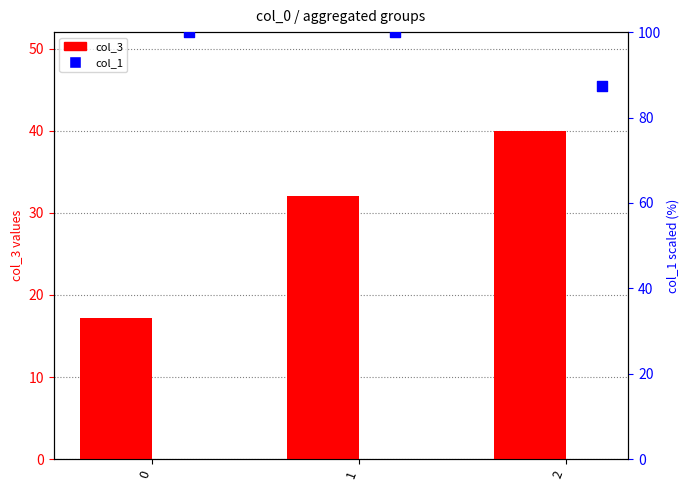

At which category is the sum across all series the highest?

1